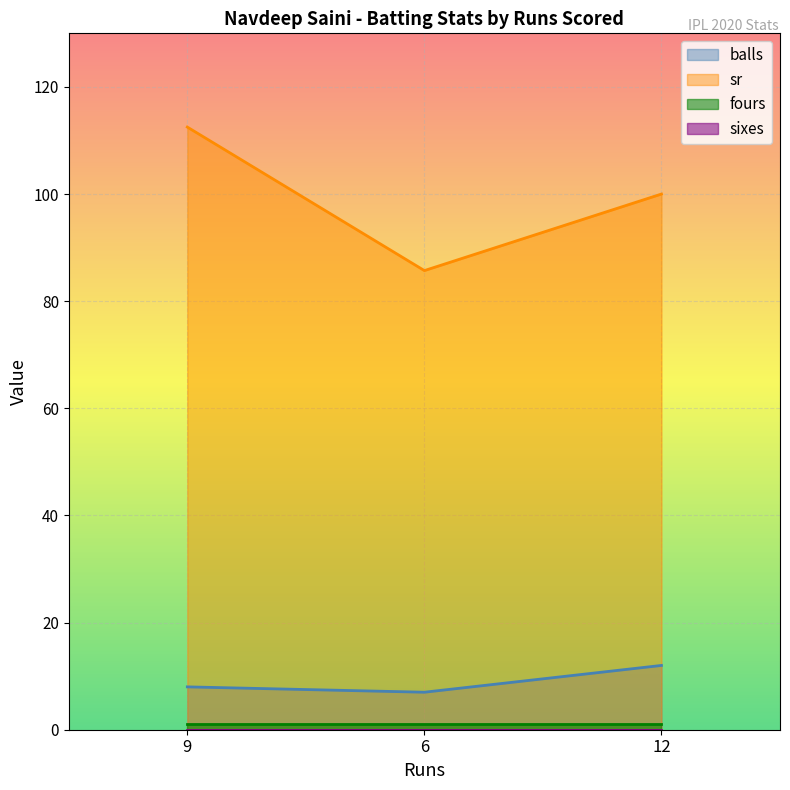

Does the chart display data point markers on the line(s)?

No